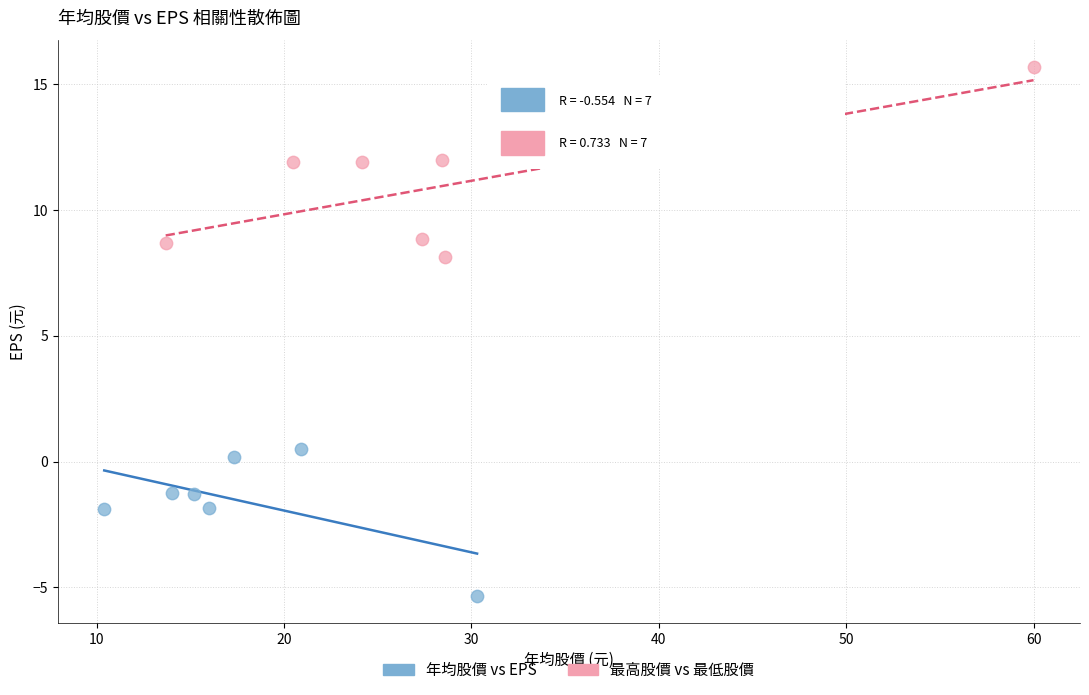

Which series contains the lowest Y value?

年均股價 vs EPS